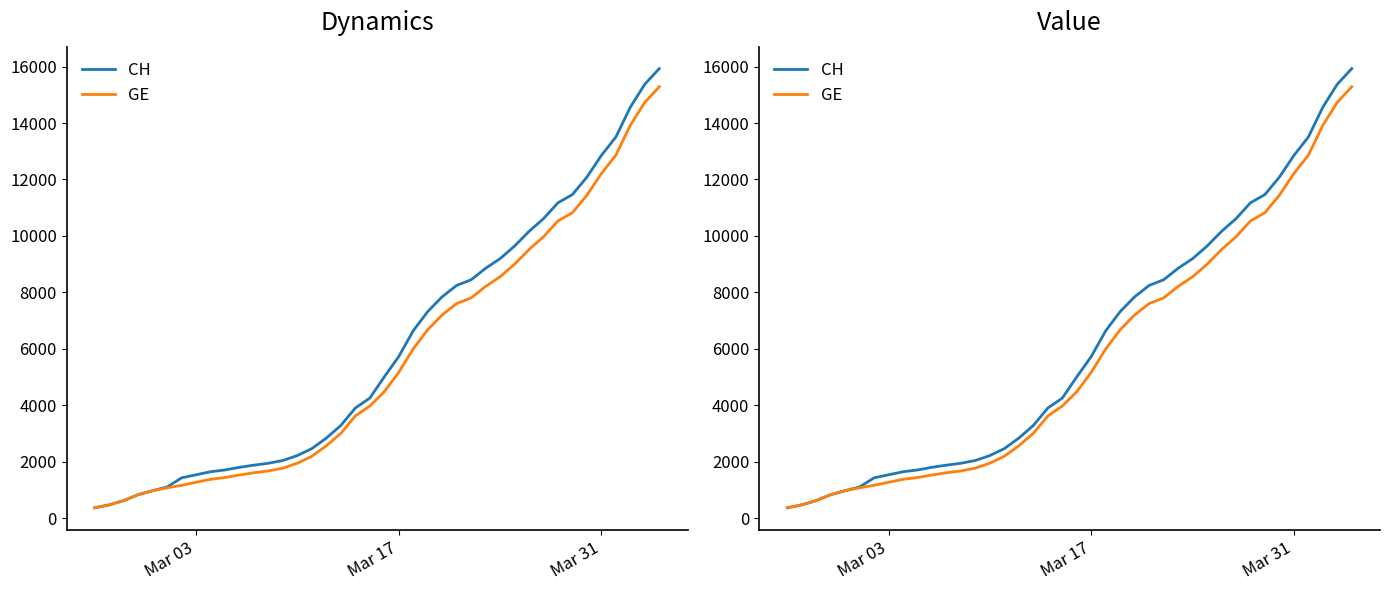

What are all the series names shown in the legend?

CH, GE